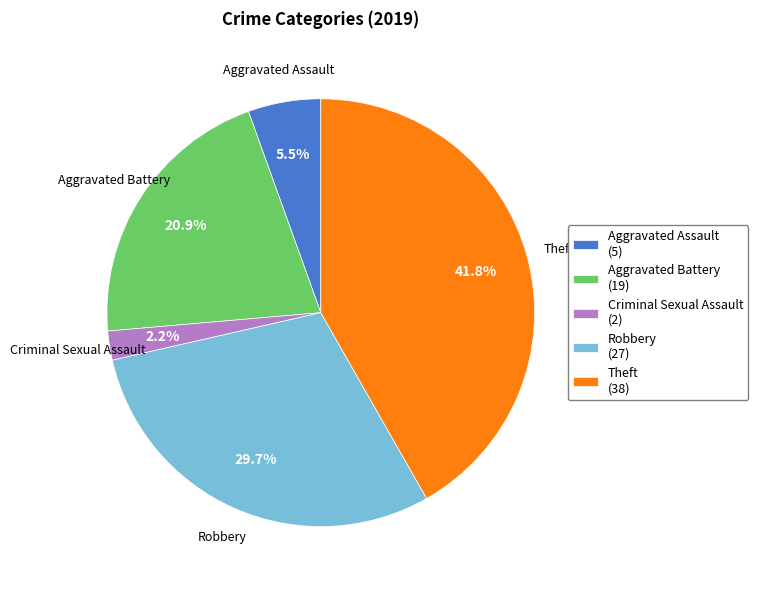

What portion of the pie excludes Theft (38)?

58.2%